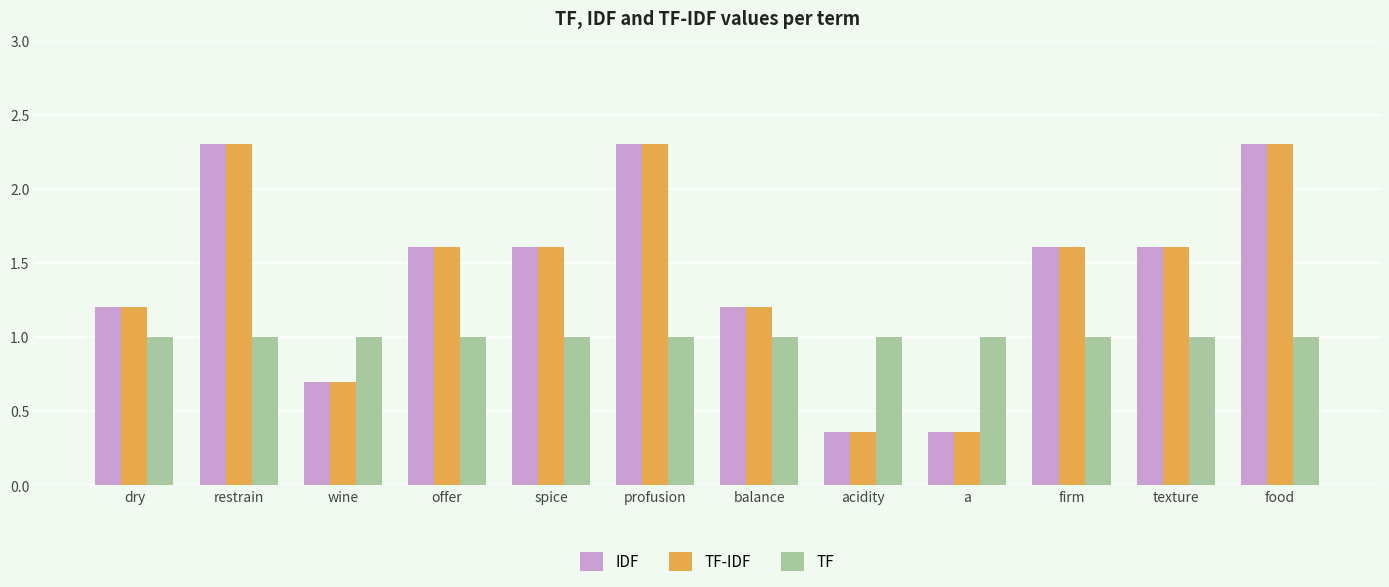

What is the difference between the second highest and second lowest values in the IDF series?

1.9